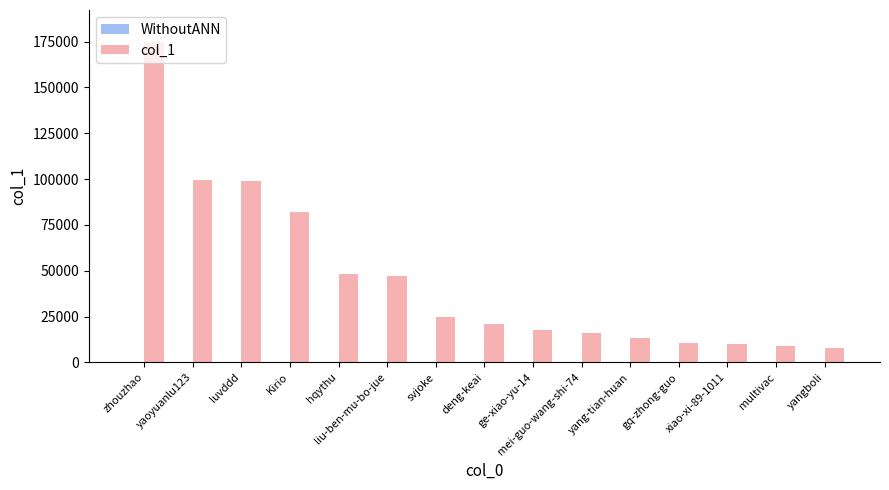

What is the label of the 15th bar from the left?

yangboli